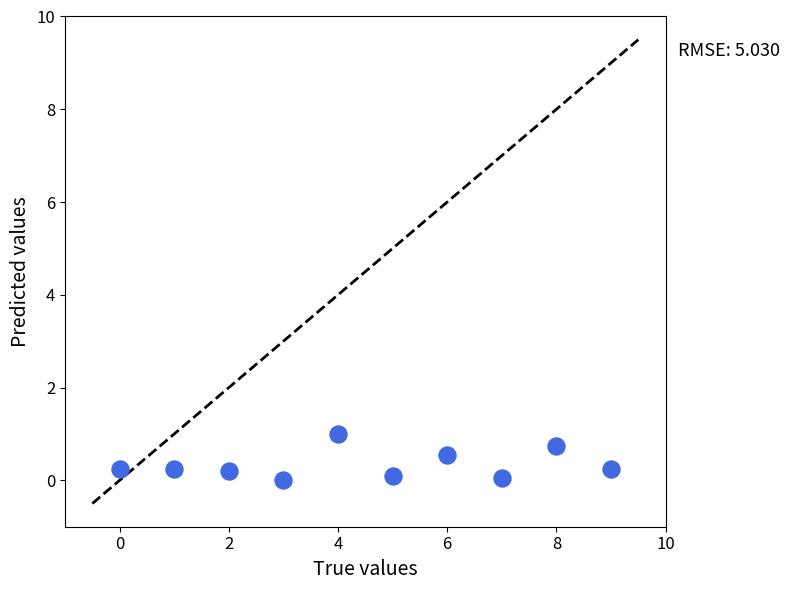

What is the average Y value?

0.3